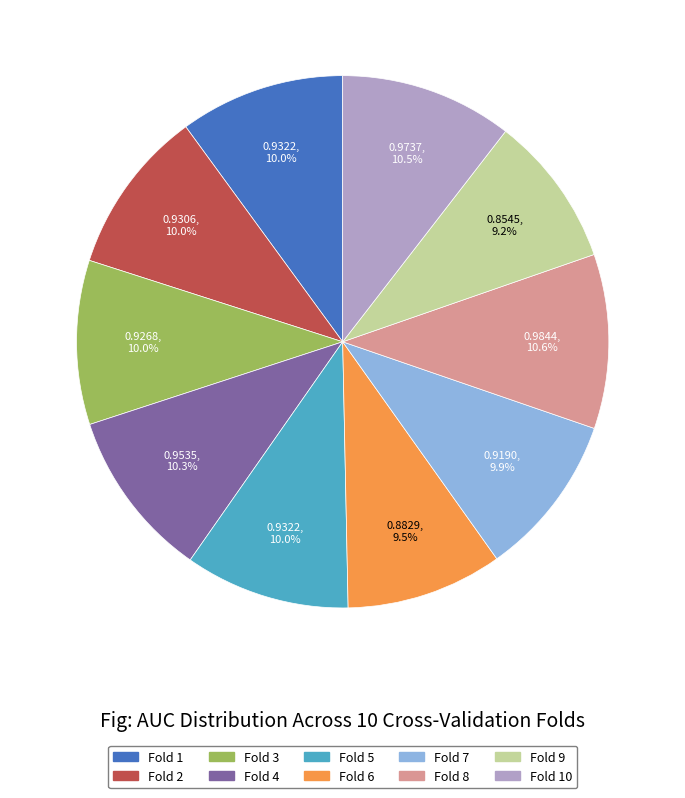

What percentage is the Fold 9 slice, to the nearest percent?

9%